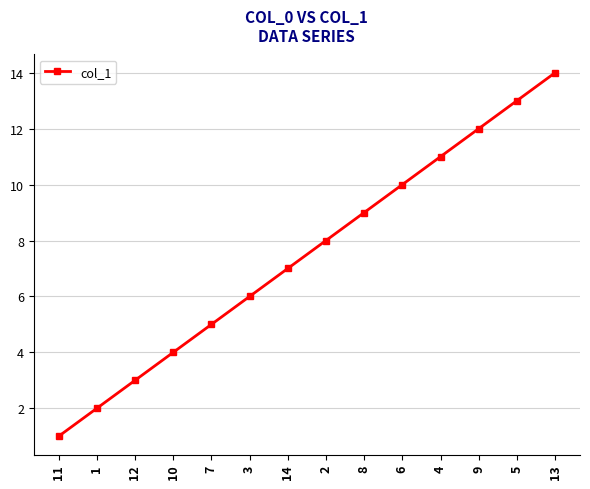

The value at 7 is 7. True or false?

False